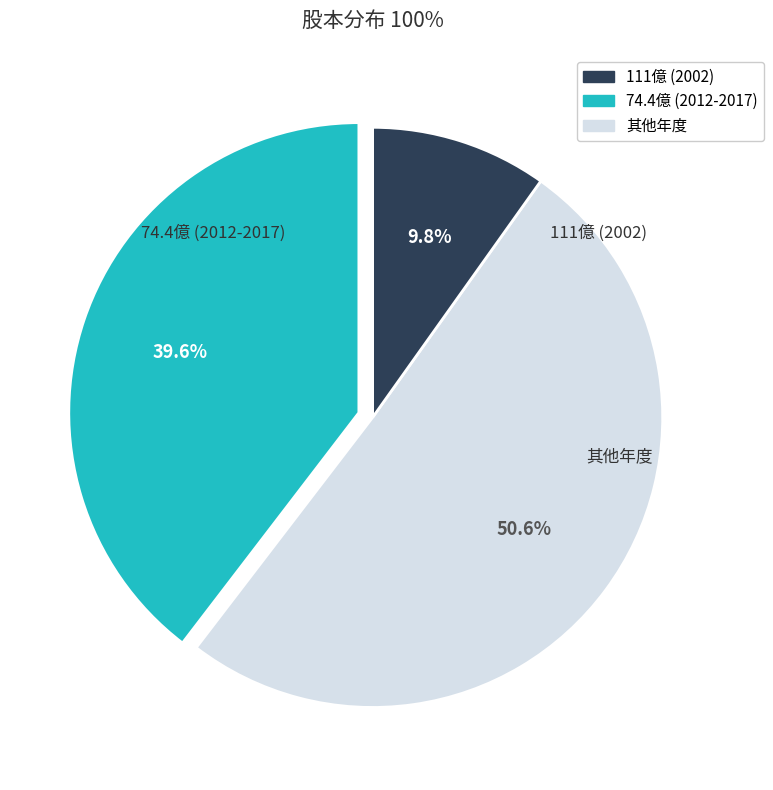

Is there any slice that represents more than half of the pie?

Yes